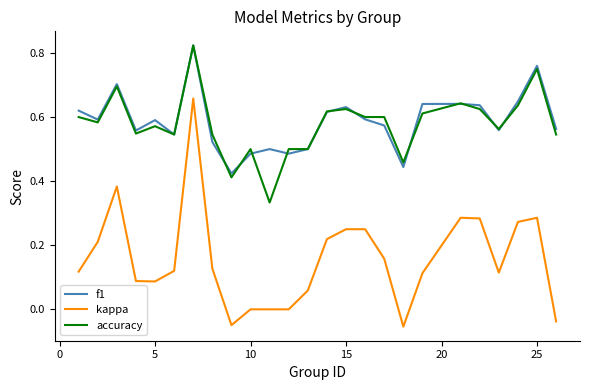

Which series has the largest range (max minus min)?

kappa